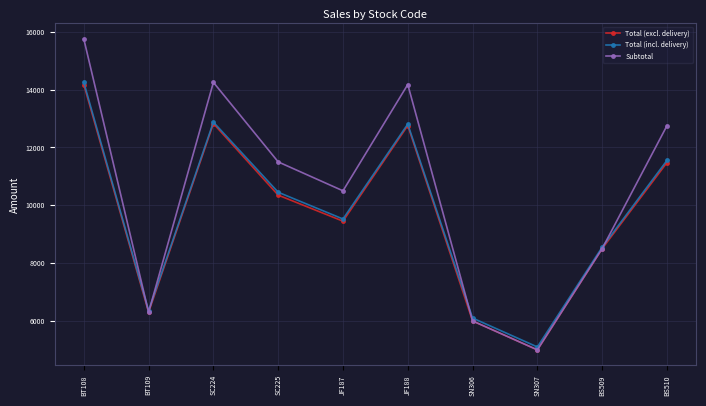

At which label does Subtotal first exceed 11500?

BT108